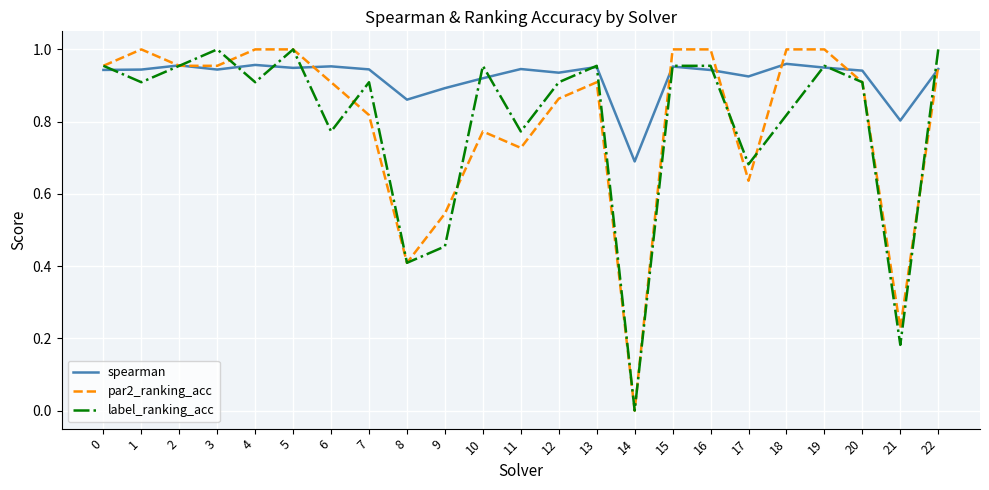

Which series changed the most between 2 and 7?

par2_ranking_acc